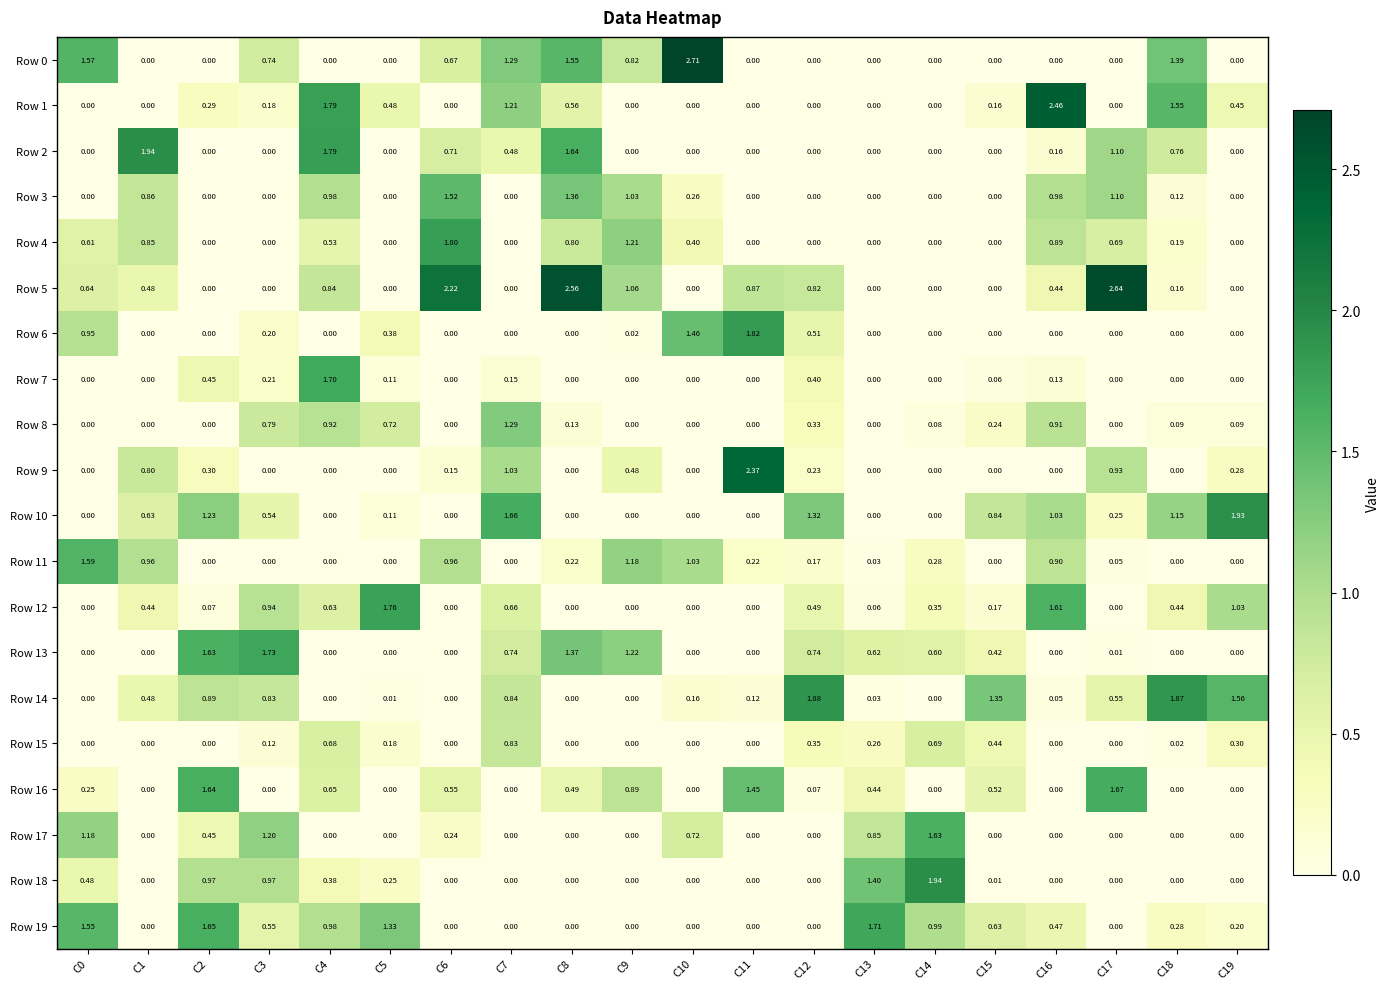

Is the value of Row 13 at C3 greater than the value of Row 2 at C7?

Yes